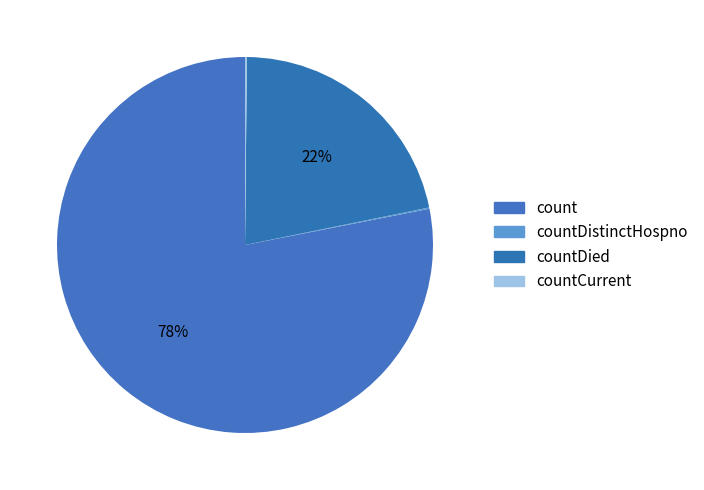

Which slice represents more than half of the pie?

count